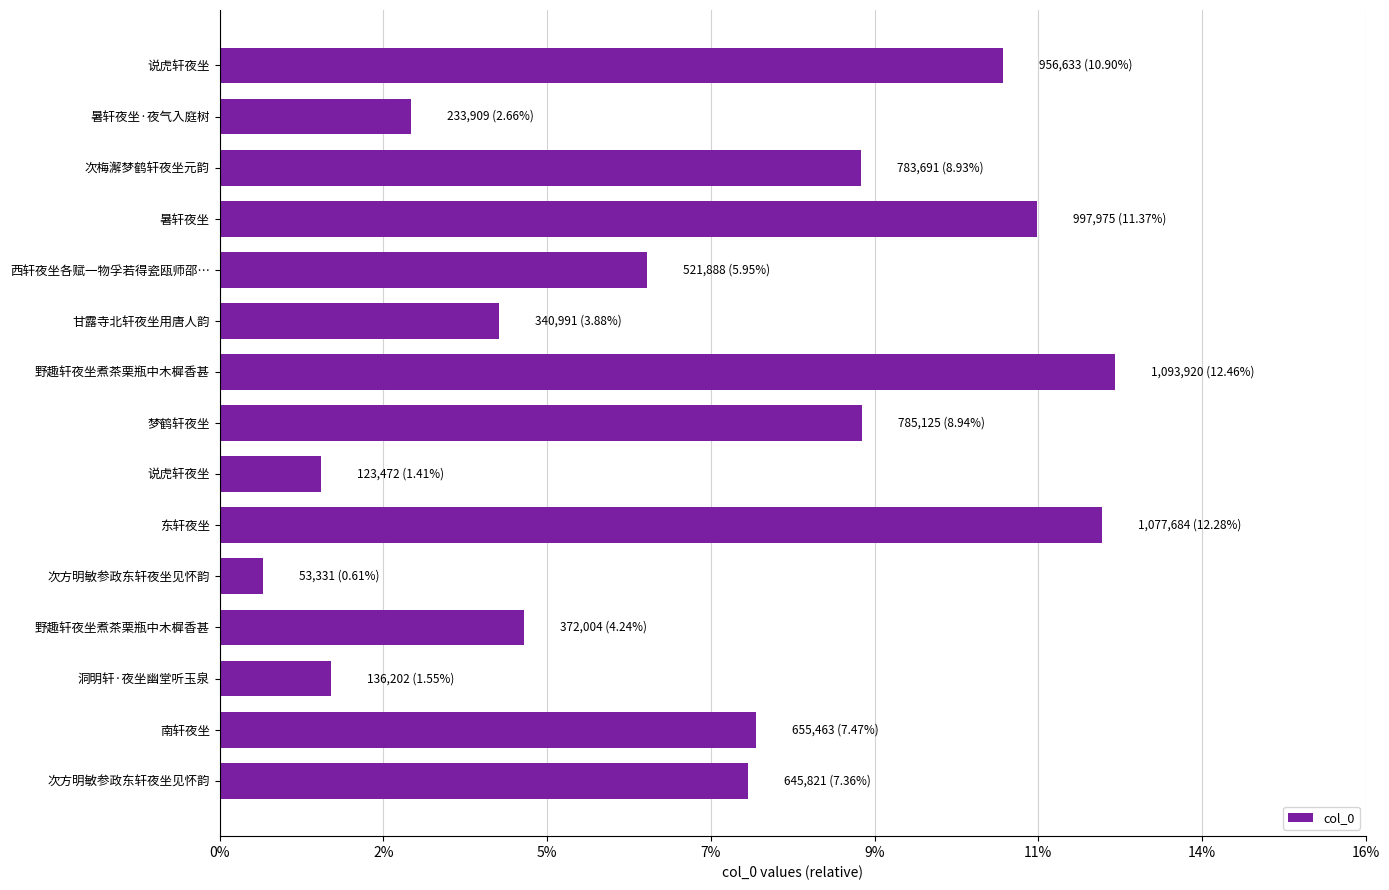

Are the bars horizontal?

Yes